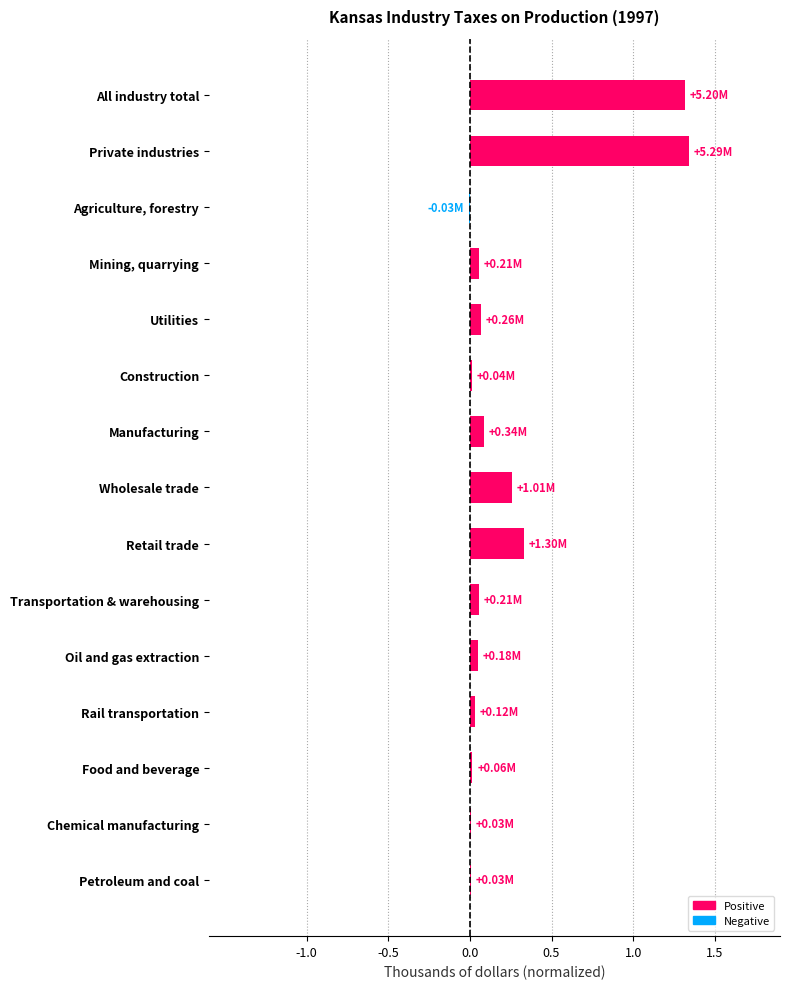

Which has a higher value, Agriculture, forestry or Wholesale trade?

Wholesale trade